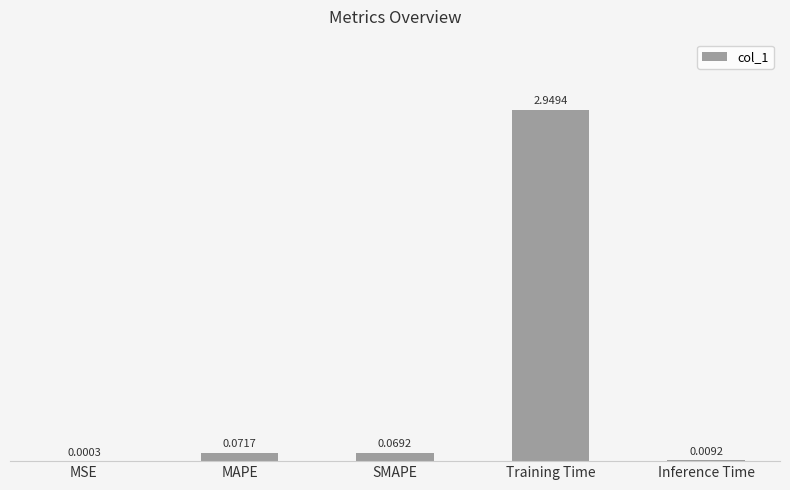

Between Inference Time and MSE, which is larger?

Inference Time